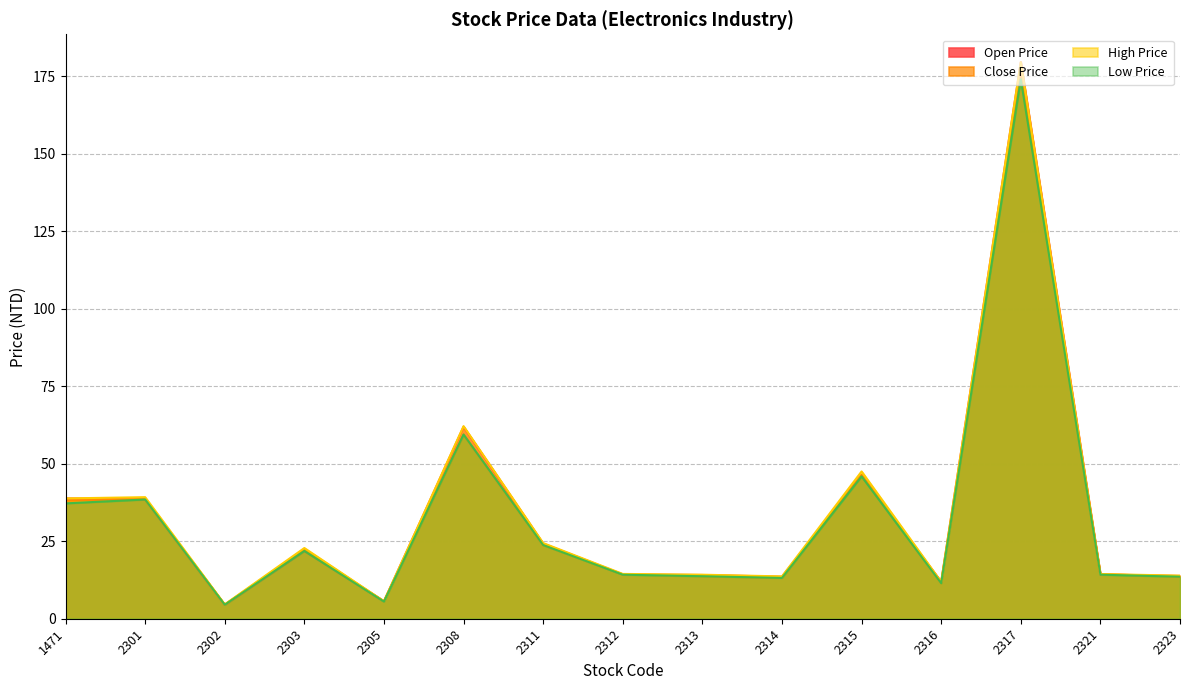

Reading right to left, list all the values displayed in this chart.

Open Price: 13.8	14.3	179.5	11.9	46.3	13.6	14.1	14.3	24.2	61.9	5.6	21.9	4.5	38.5	38.8
Close Price: 13.6	14.4	175.5	11.4	46.4	13.2	13.7	14.3	23.8	59.4	5.6	22.4	4.5	38.6	38.1
High Price: 13.9	14.4	179.5	11.9	47.5	13.7	14.2	14.4	24.4	62.1	5.6	22.8	4.6	39.2	38.8
Low Price: 13.6	14.2	174.0	11.4	45.9	13.2	13.7	14.2	23.8	59.4	5.5	21.9	4.5	38.5	37.2